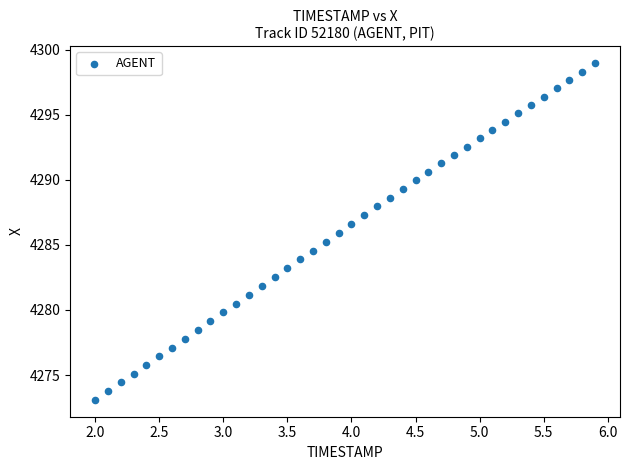

What is the range of Y values (max minus min)?

25.9